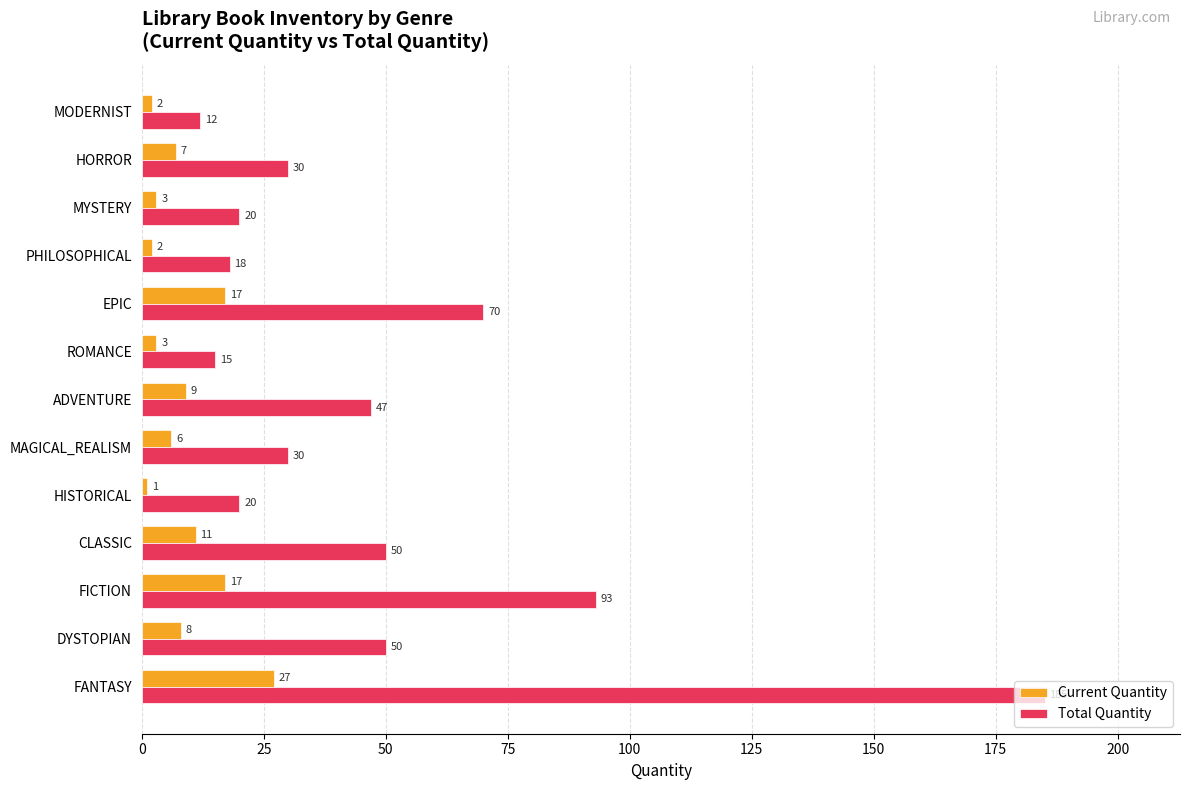

Rank the series by their average value, from lowest to highest.

Current Quantity, Total Quantity